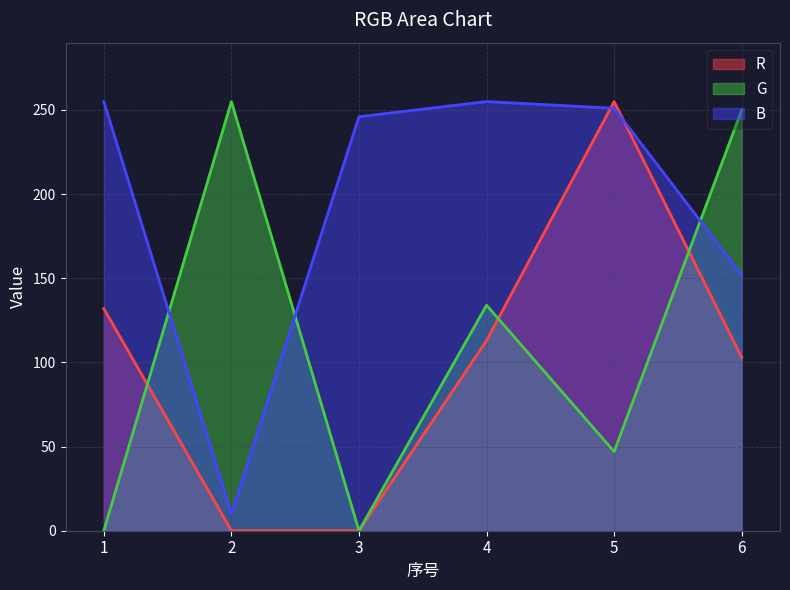

Rank the series by their maximum value, from highest to lowest.

R, G, B